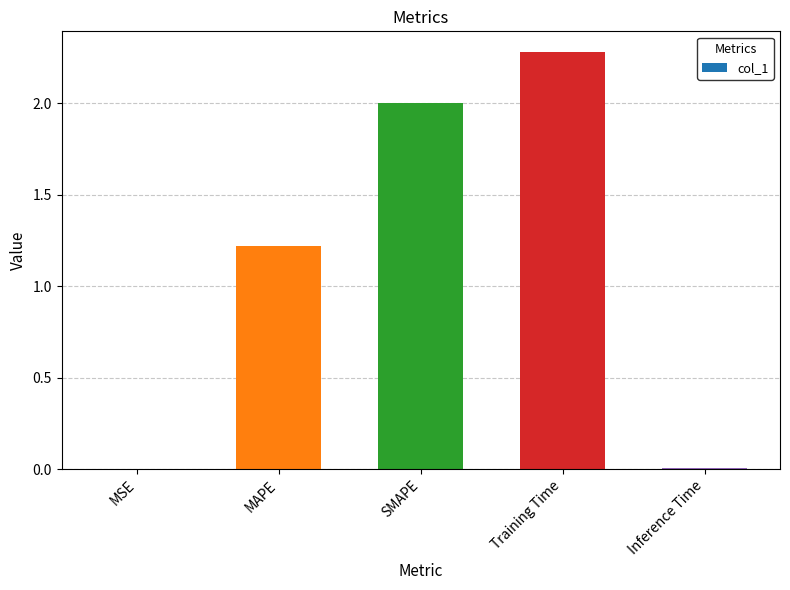

Are the bars grouped side by side (vs. stacked)?

No